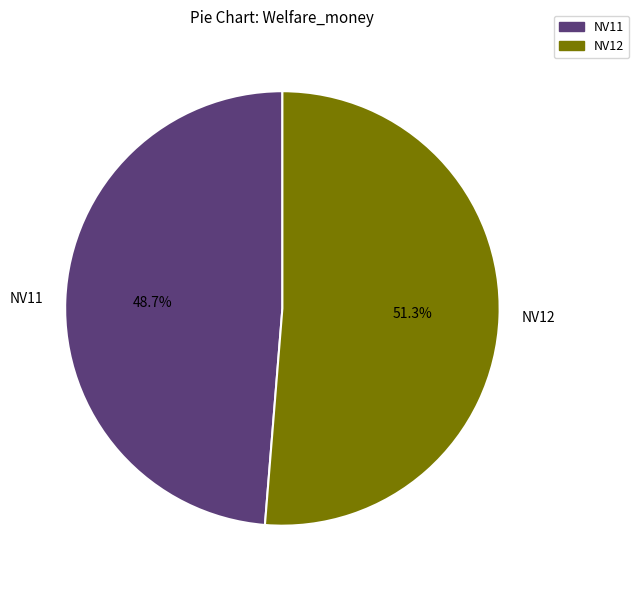

Do NV11 and NV12 together represent more than half of the pie?

Yes